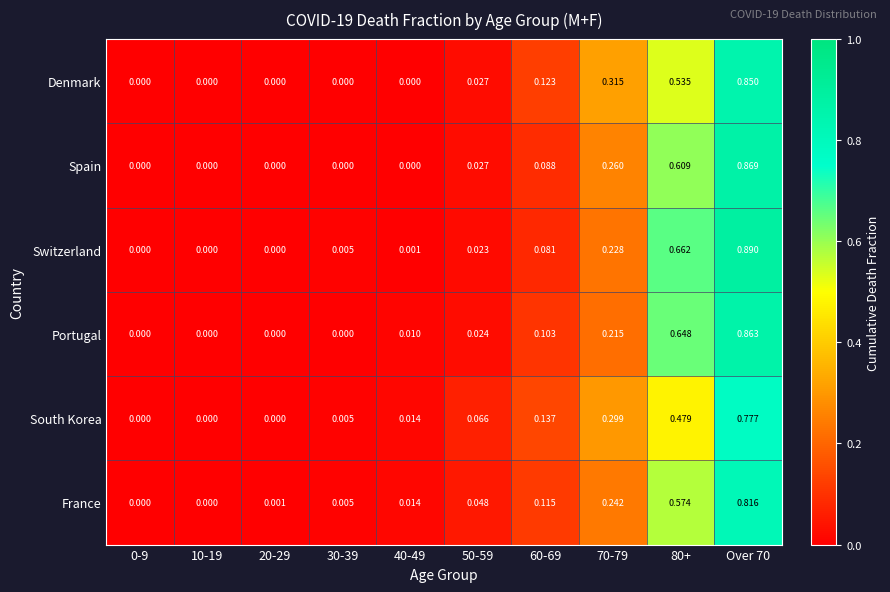

Which series has the widest spread of values?

Switzerland